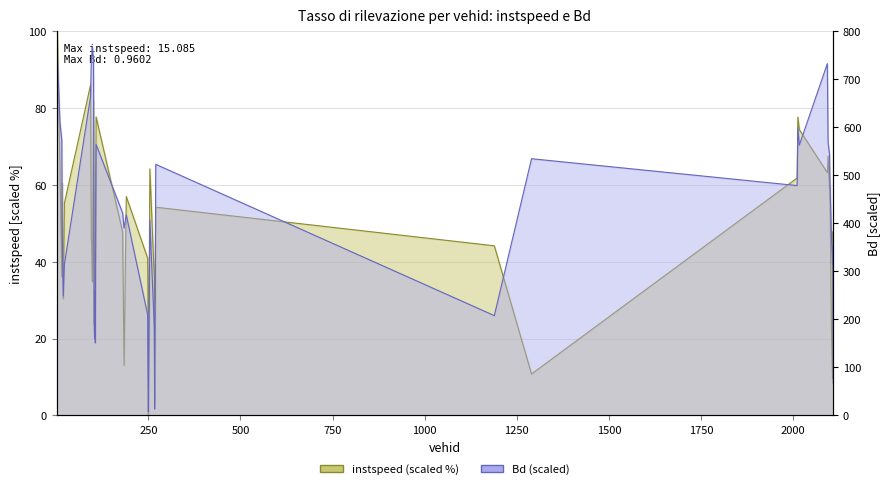

How many positive values does the instspeed series have?

39